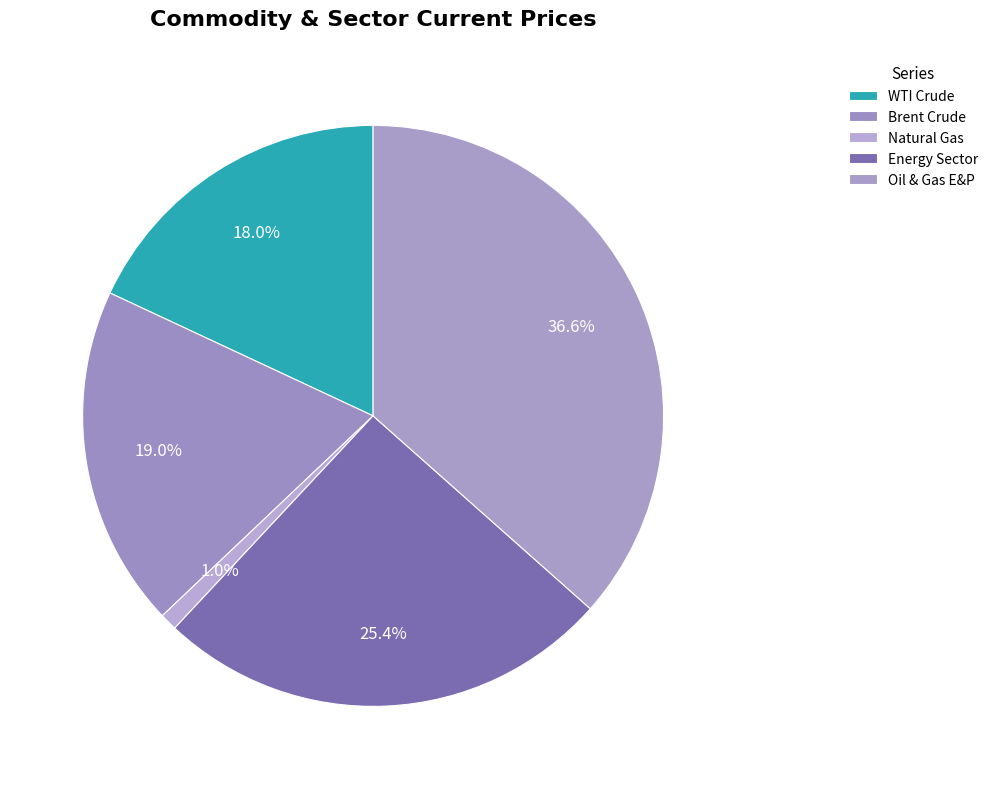

Combined, do Energy Sector and Natural Gas account for over 50%?

No